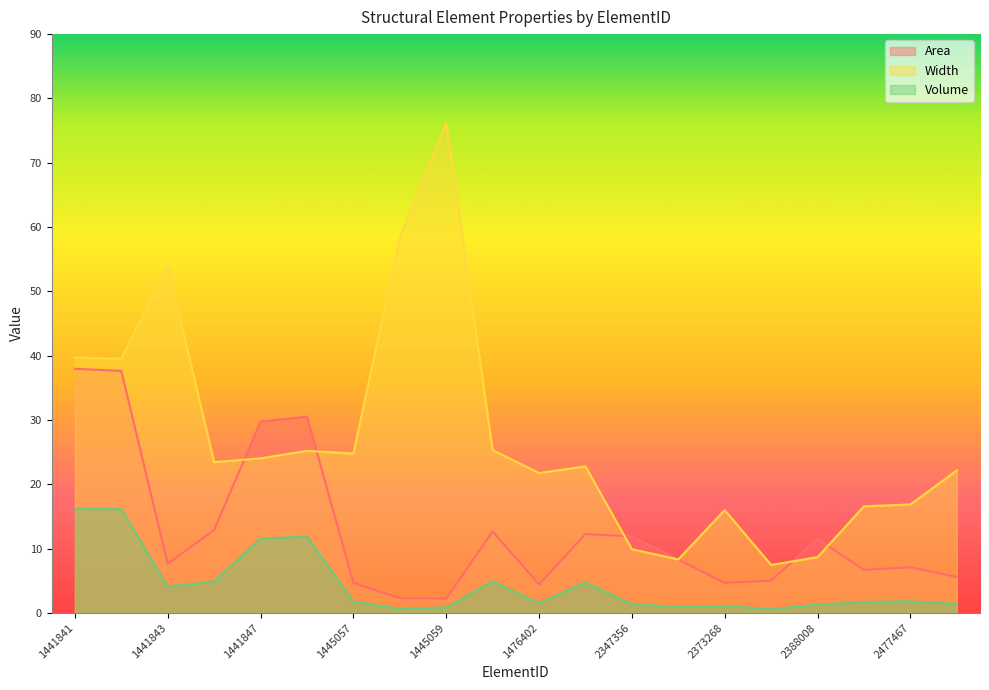

The Width series shows 53.8 at 1441841. True or false?

False